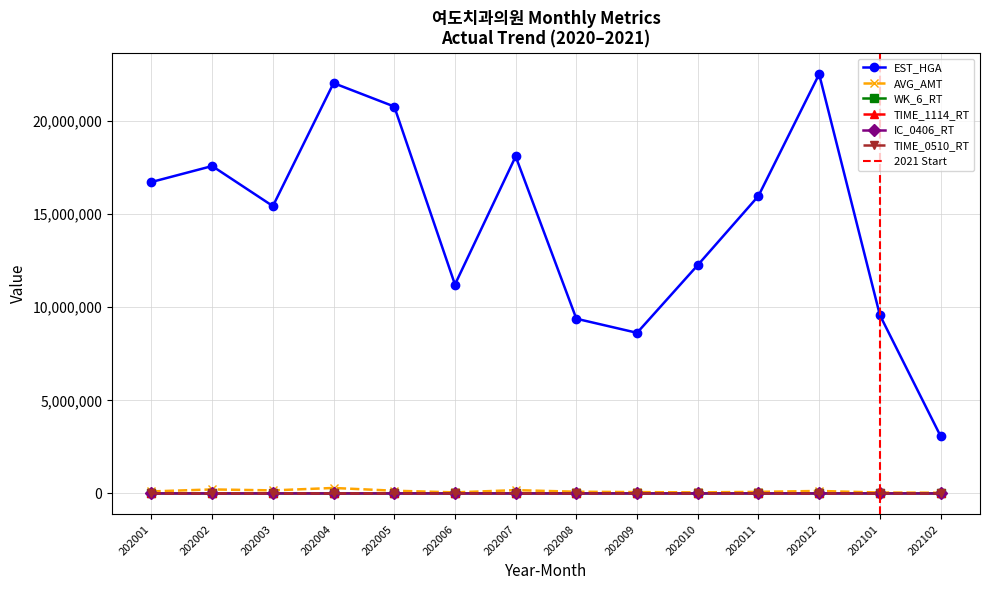

Is this an area chart (filled region under the line)?

No